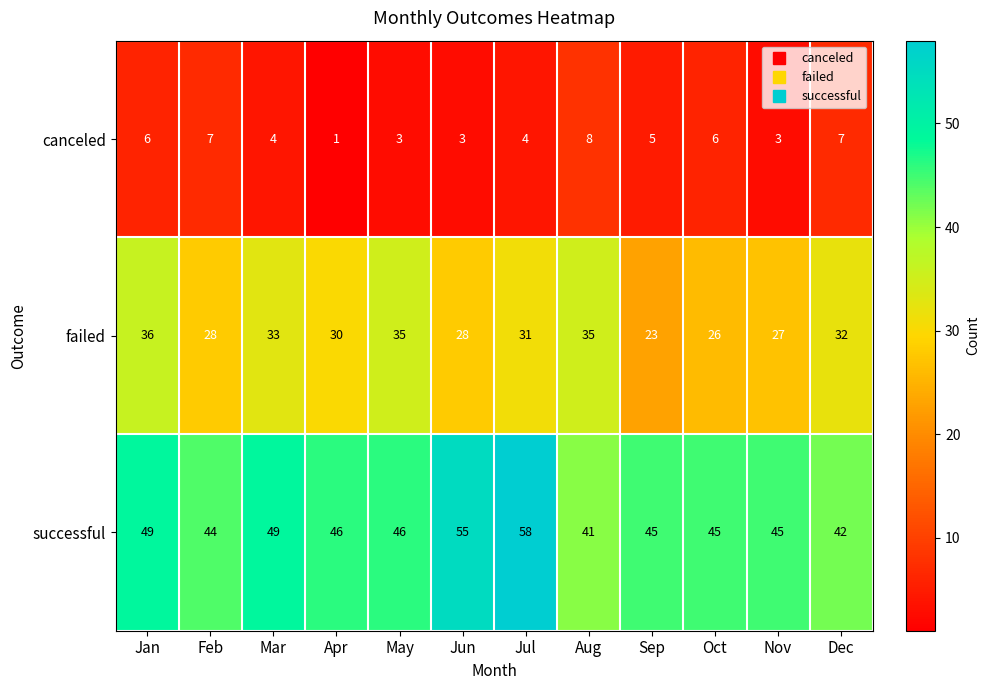

List the series in order of their peak value, highest first.

successful, failed, canceled